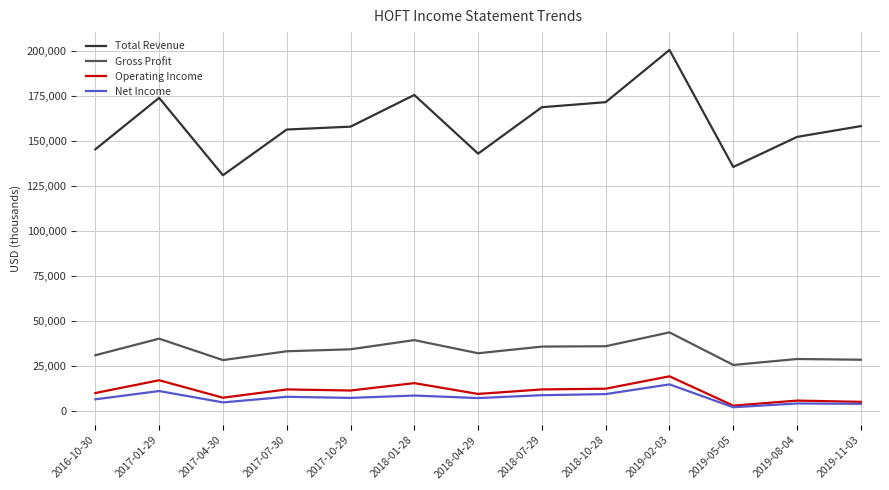

Which series has the largest total across all categories?

Total Revenue